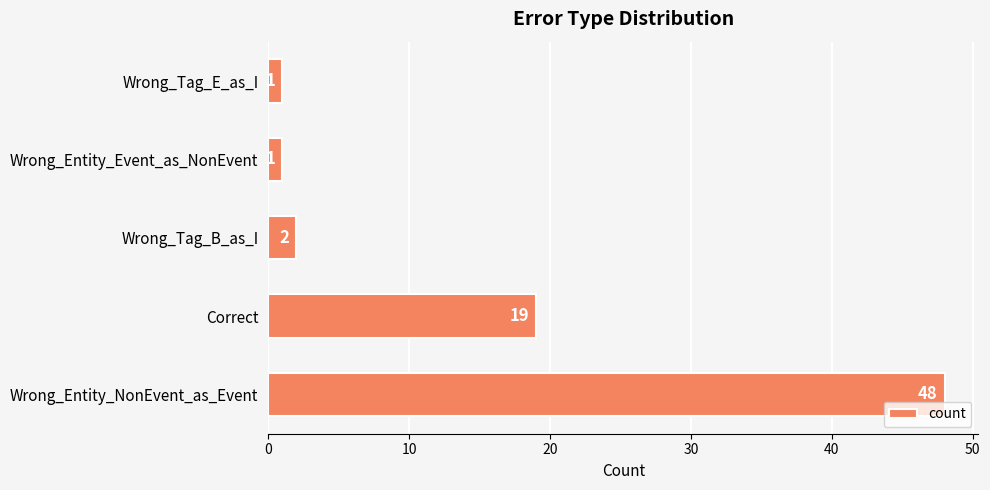

The chart shows a value of 1 at Wrong_Entity_Event_as_NonEvent. True or false?

True